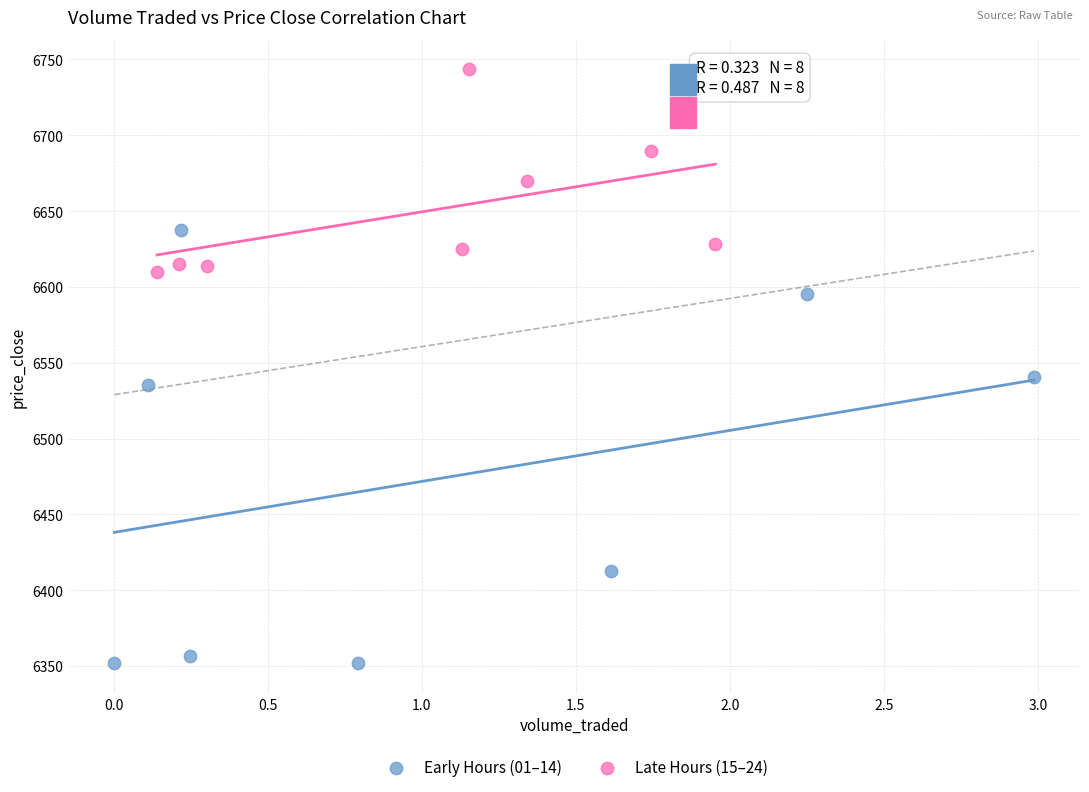

Which series reaches the maximum Y coordinate?

Late Hours (15–24)